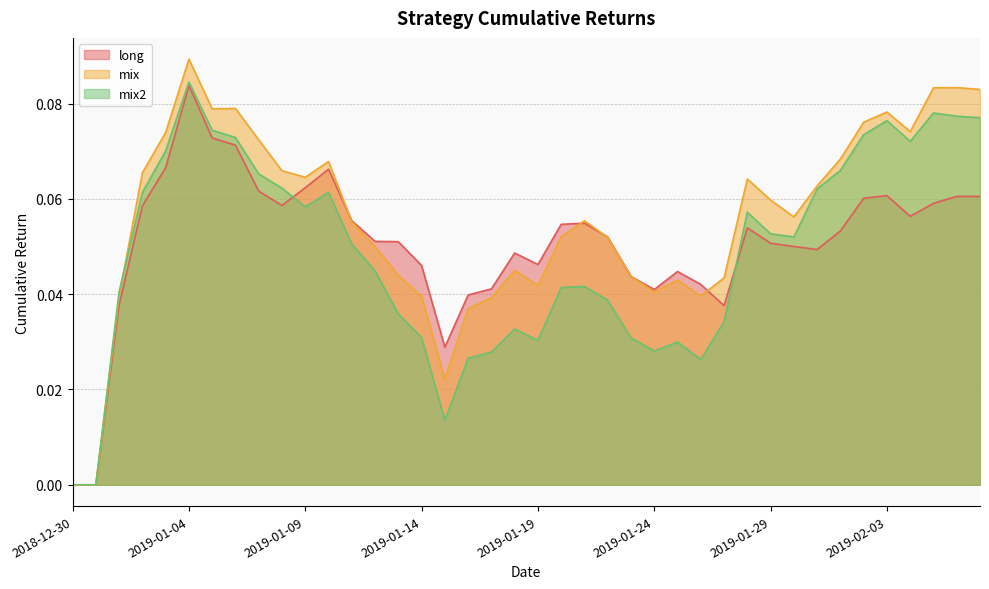

At which category does mix2 reach its first local peak?

2019-01-04